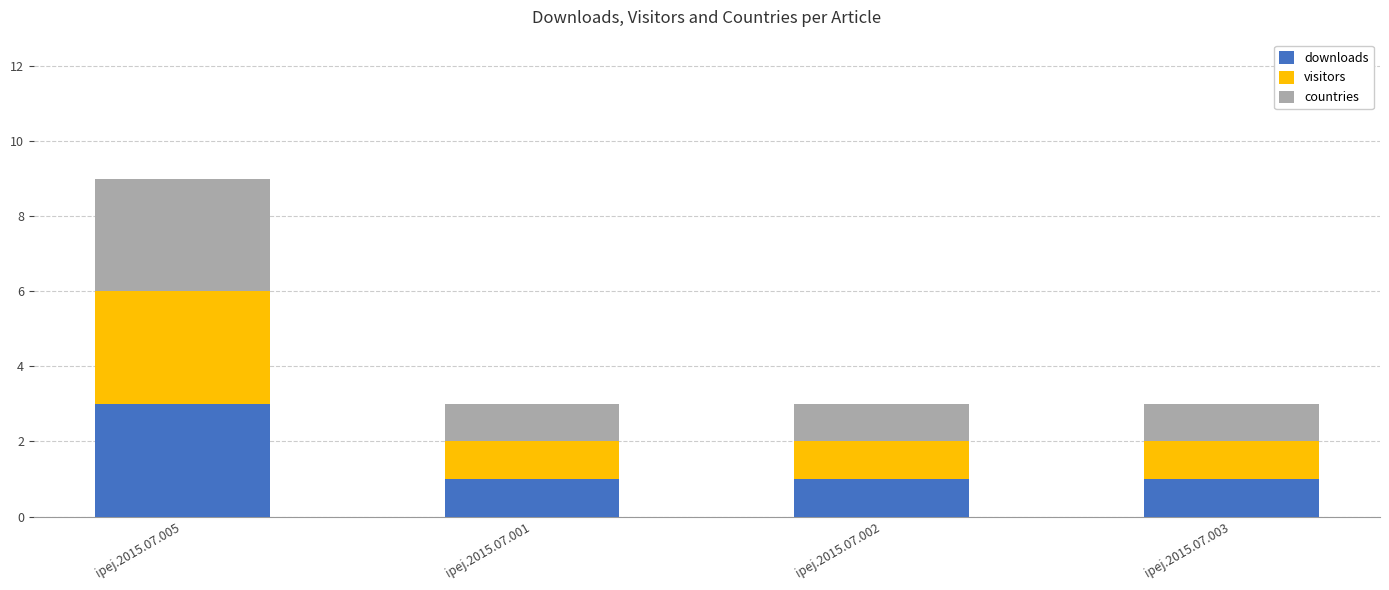

The value of downloads at ipej.2015.07.002 is 1. True or false?

True